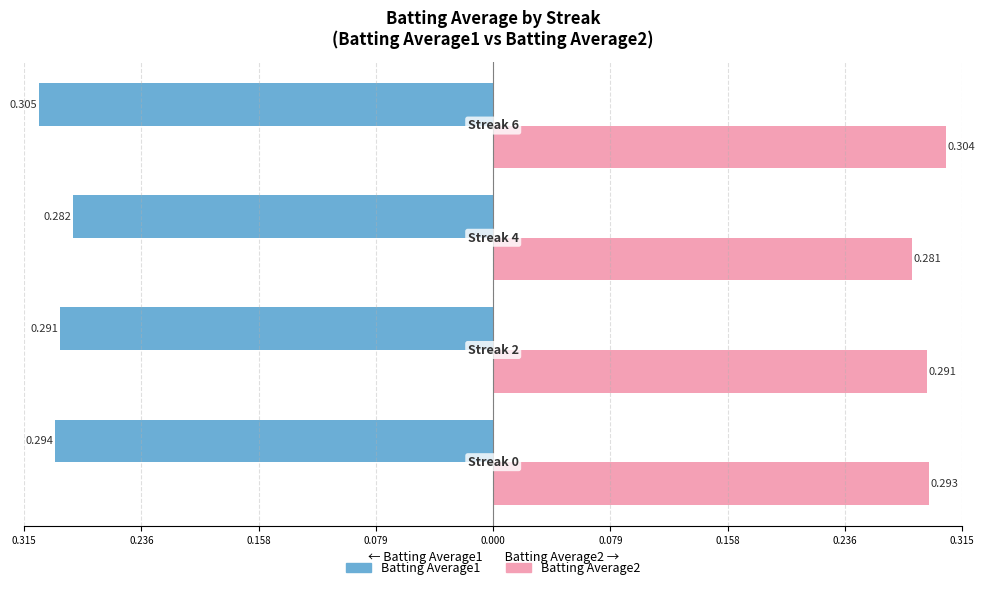

What are all the series names shown in the legend?

Batting Average1, Batting Average2